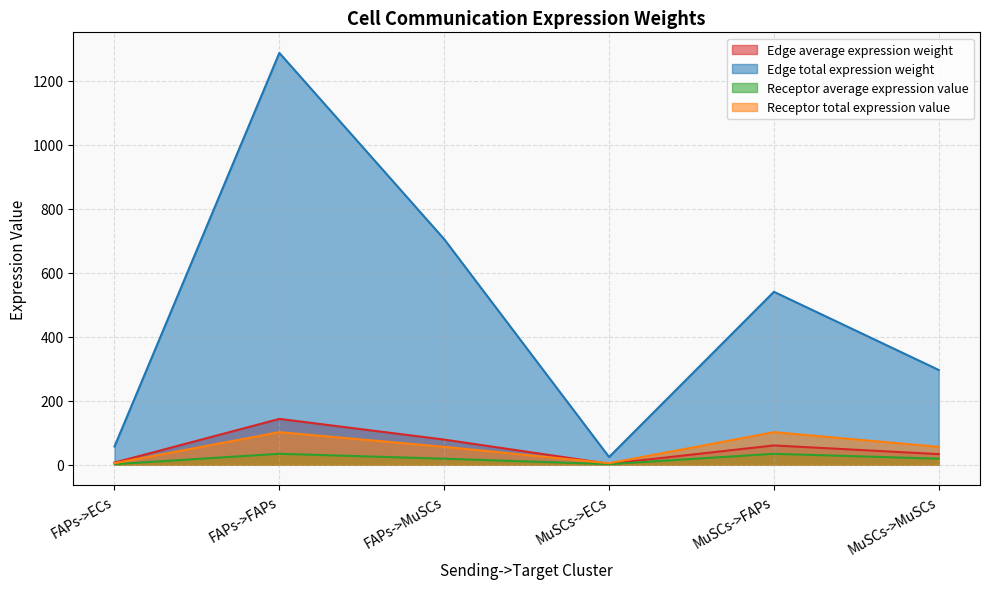

How many lines are shown in the chart?

4